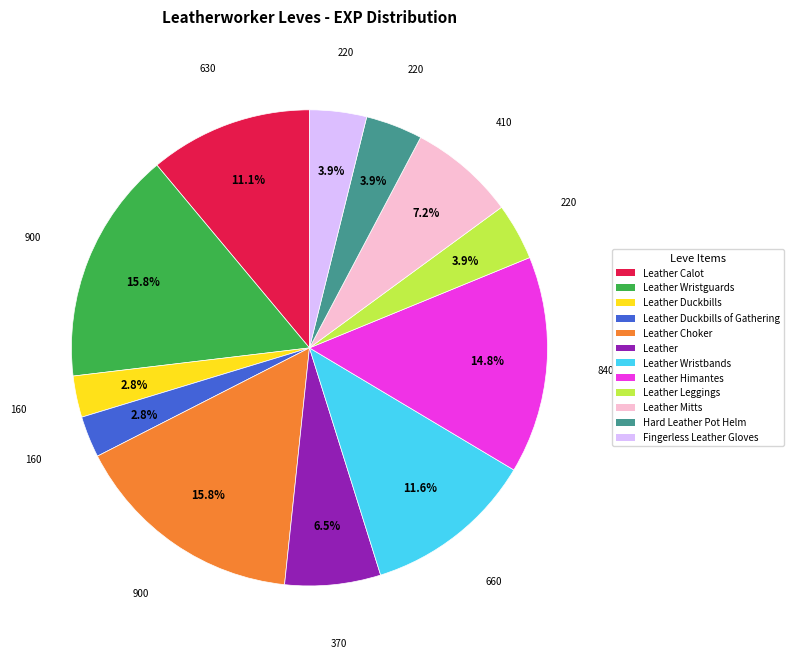

Count the number of slices in the pie.

12